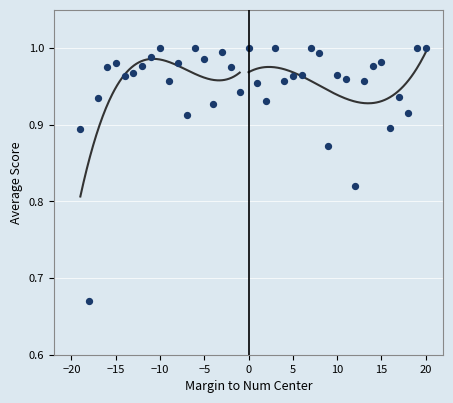

What is the range of X values (max minus min)?

39.0